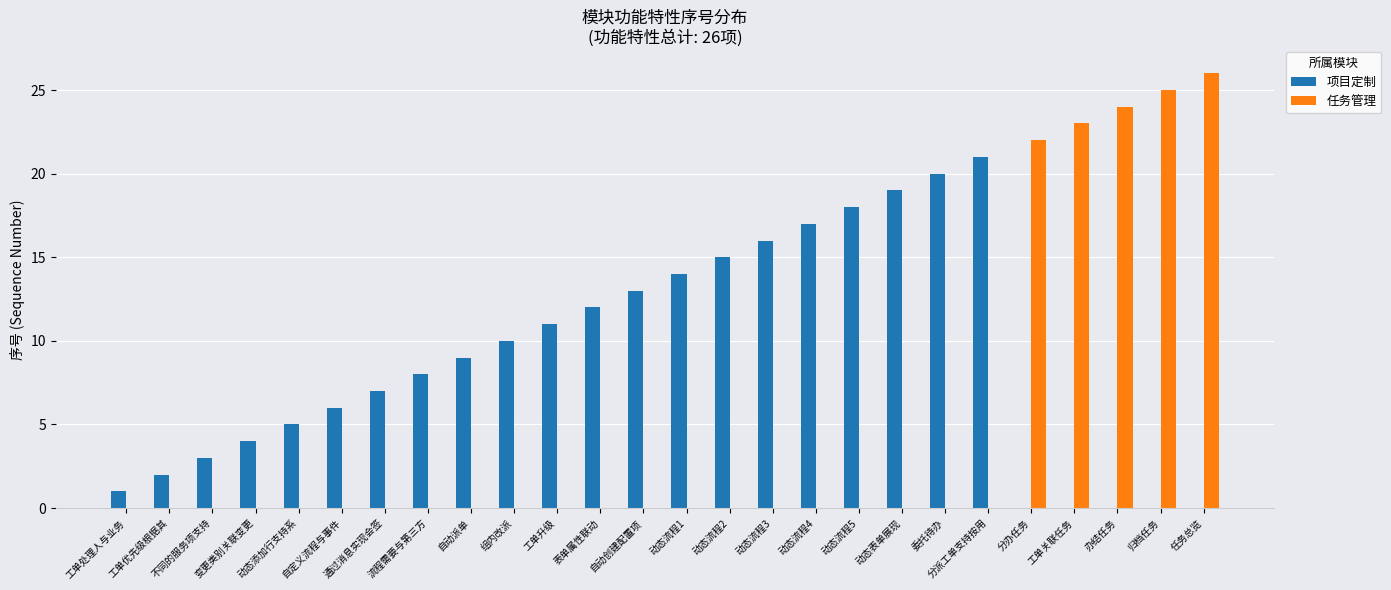

Which series has the largest total across all categories?

项目定制